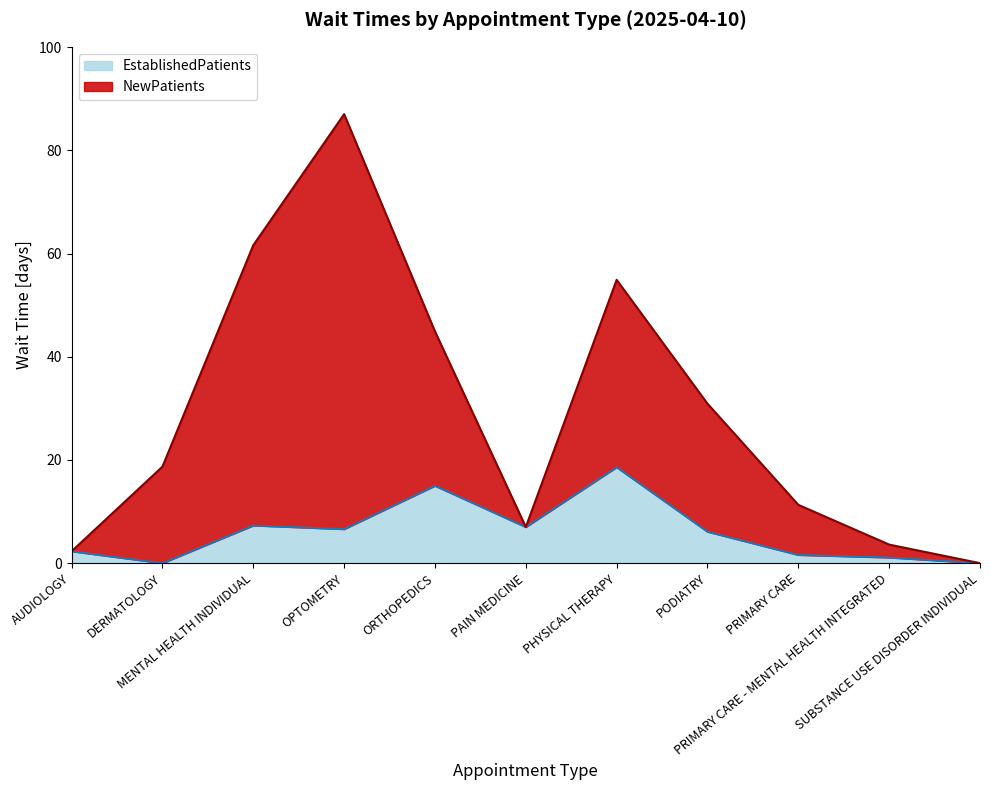

What is the label of the 5th point from the left?

ORTHOPEDICS